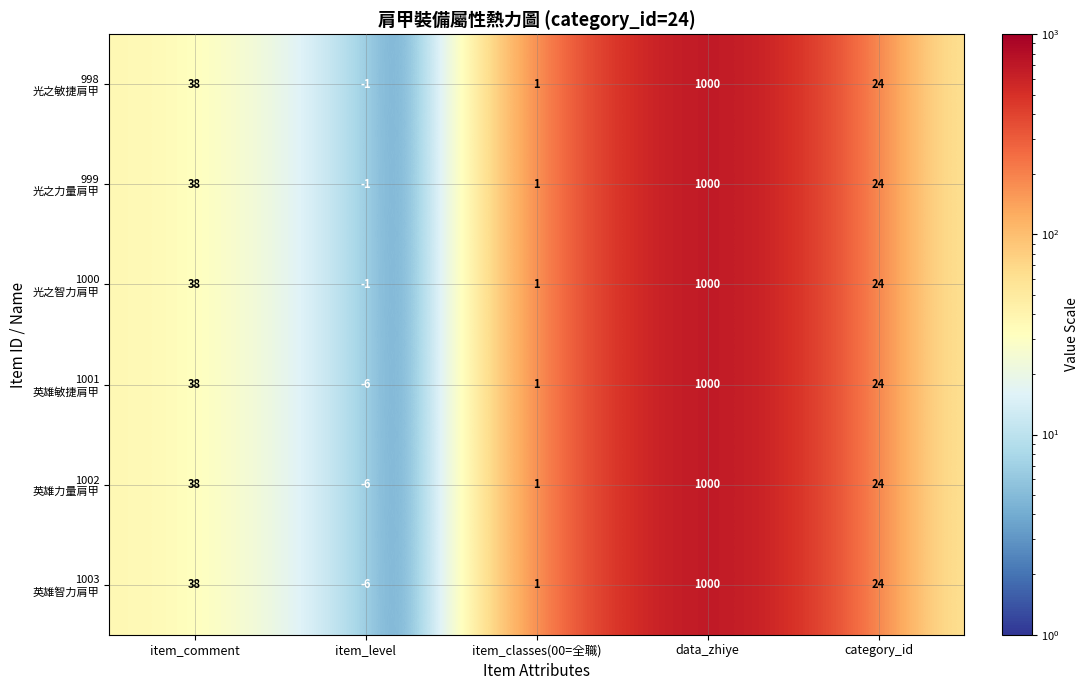

Count the number of data series in this chart.

6